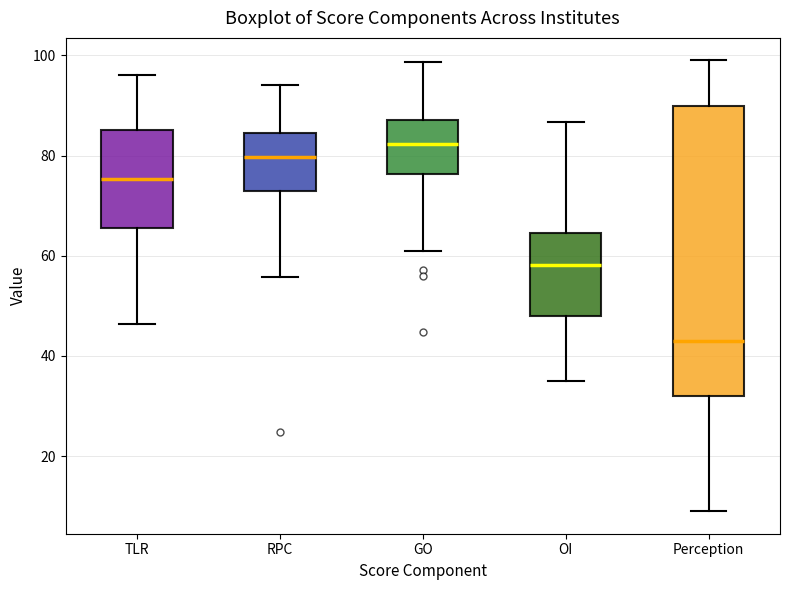

Where does the median line of the box for GO sit on the y-axis? The values are not printed on the chart, so give them approximately, as read against the axis.

82